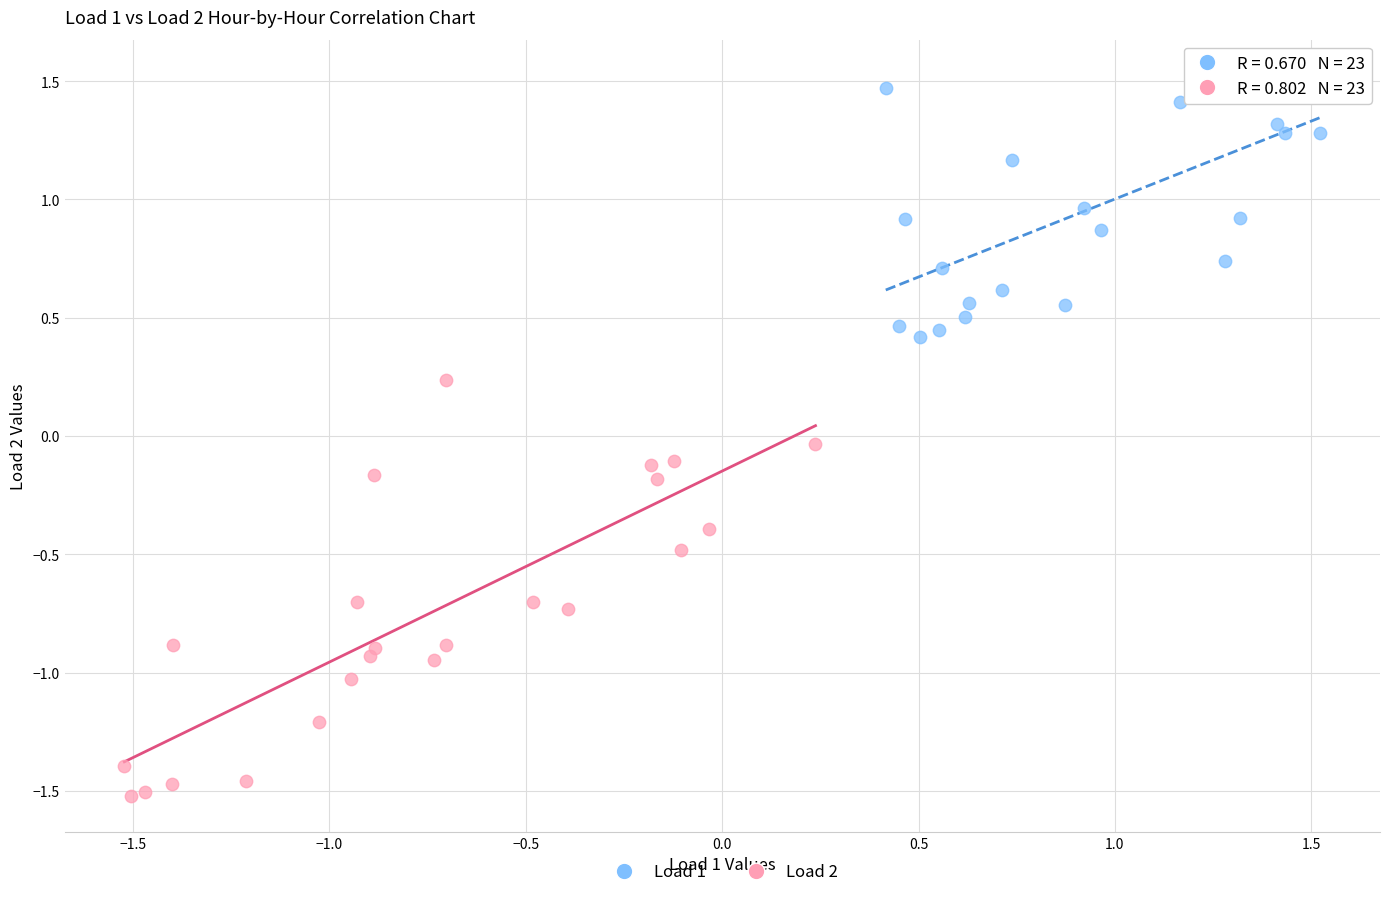

Which series has the largest Y range (max minus min)?

Load 2